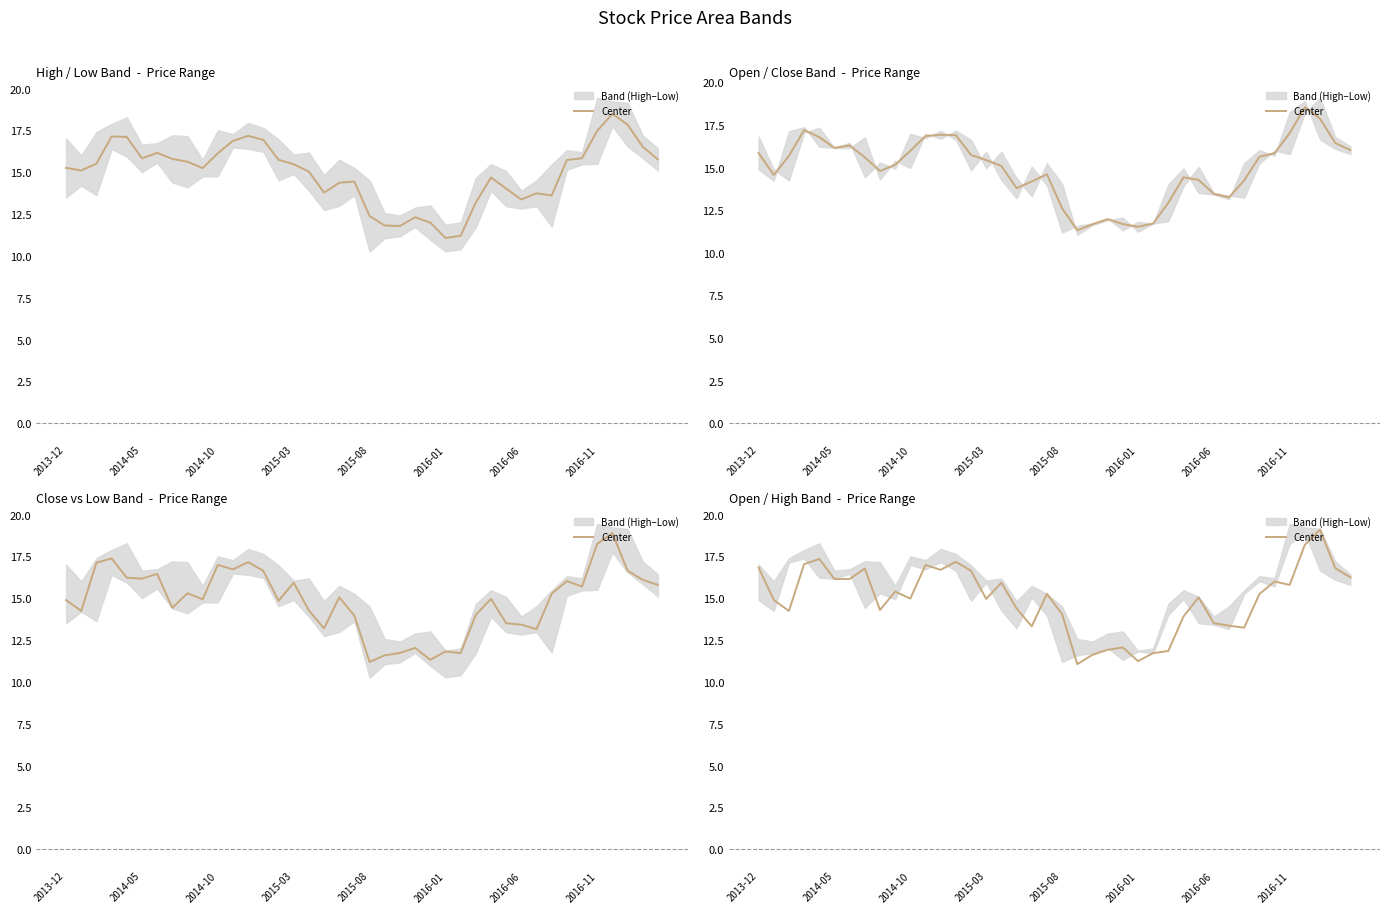

What value does the data have at 34?

16.0